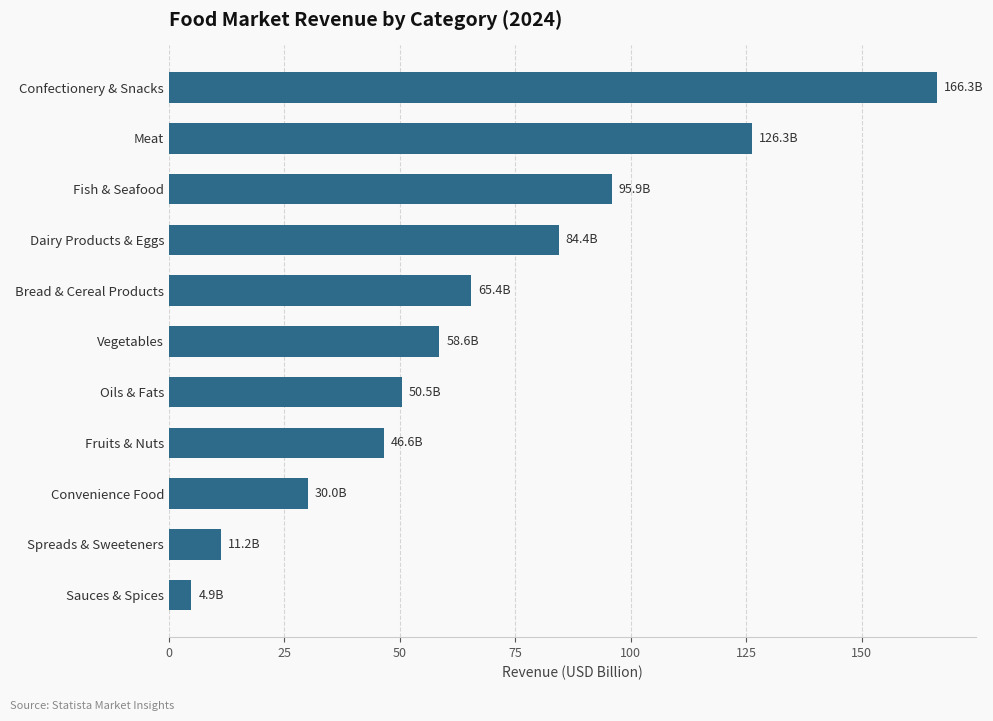

How many data points does each series have?

11